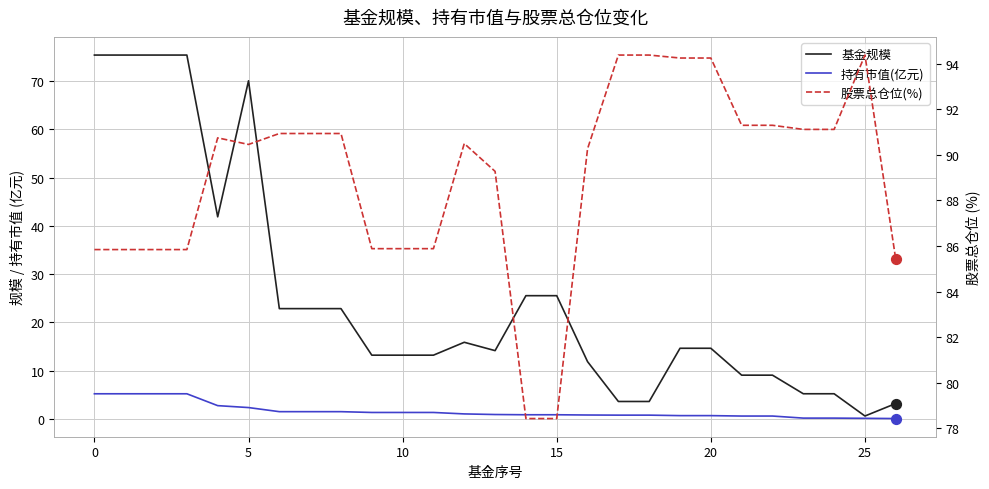

What are all the series names shown in the legend?

基金规模, 持有市值(亿元), 股票总仓位(%)